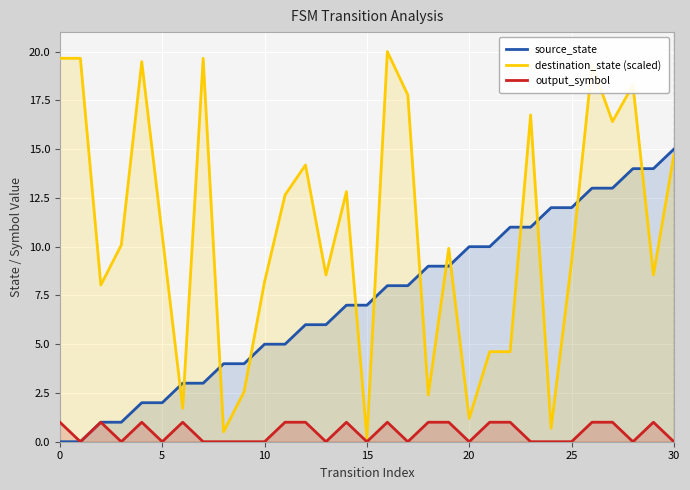

How many interior local peaks does the output_symbol series have?

6